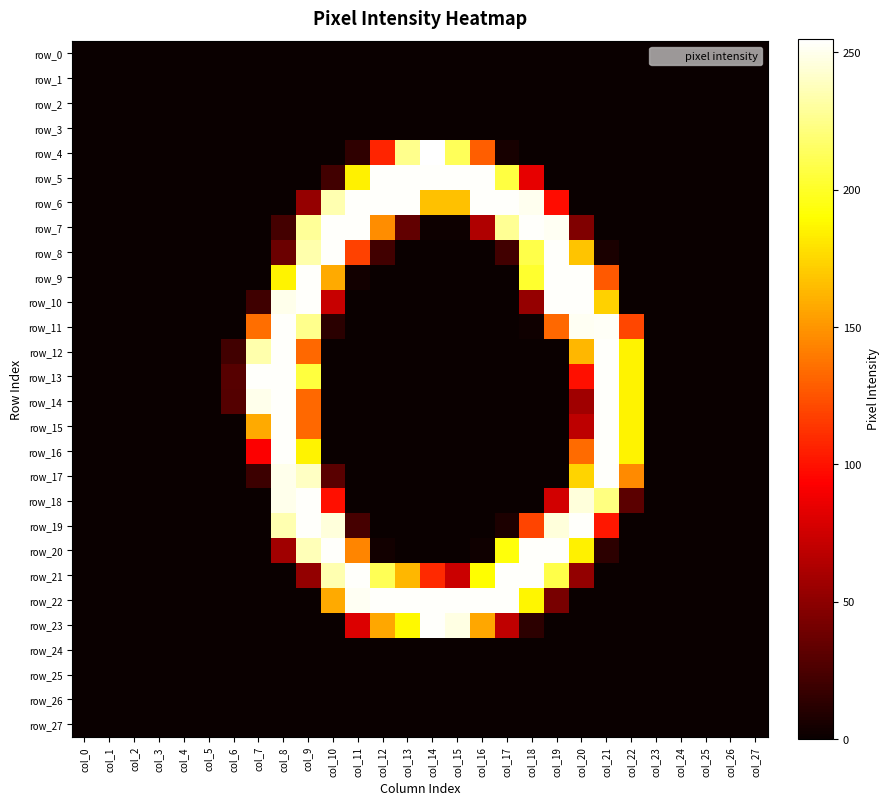

What is the sum of all row_11 values?

1387